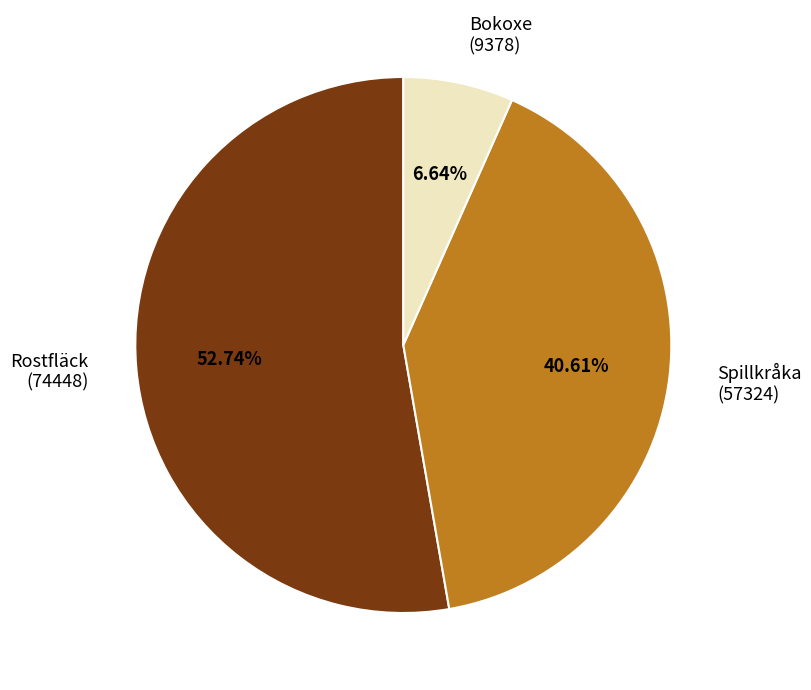

Which has a higher value, Bokoxe (9378) or Spillkråka (57324)?

Spillkråka (57324)